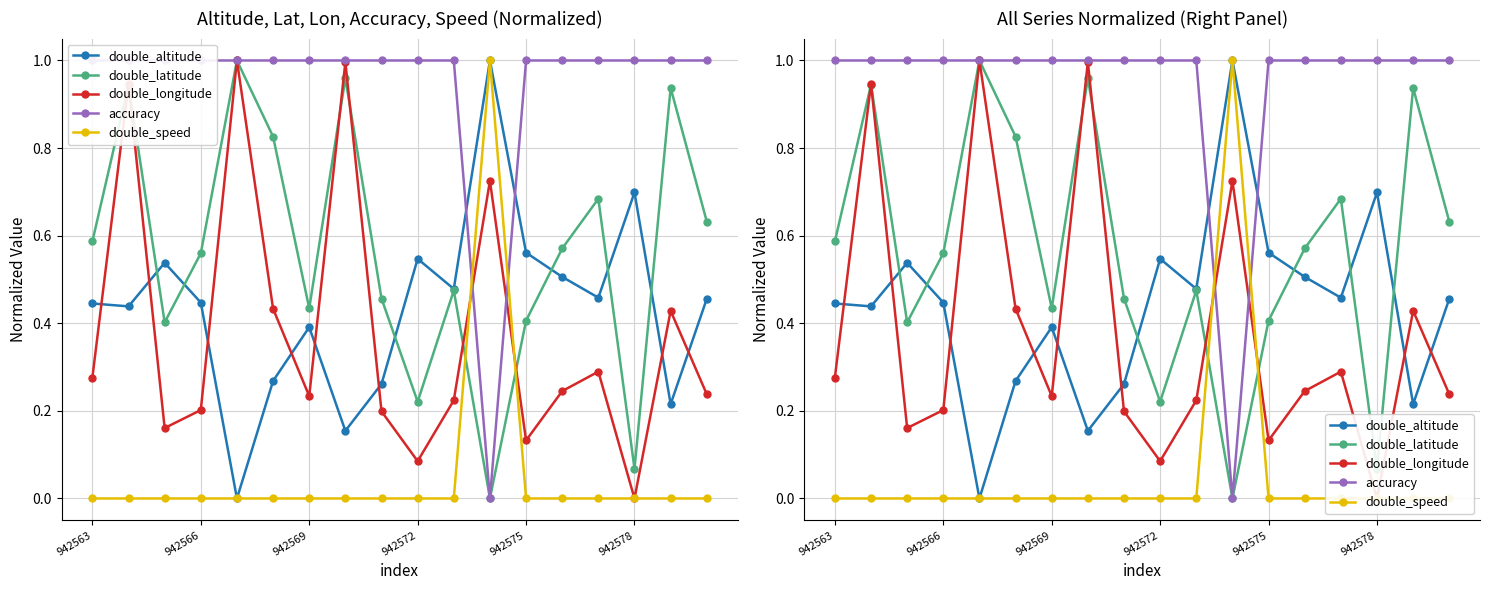

Reading left to right, list all the values displayed in this chart.

double_altitude: 0.4	0.4	0.5	0.4	0.0	0.3	0.4	0.2	0.3	0.5	0.5	1.0	0.6	0.5	0.5	0.7	0.2	0.5
double_latitude: 0.6	0.9	0.4	0.6	1.0	0.8	0.4	1.0	0.5	0.2	0.5	0.0	0.4	0.6	0.7	0.1	0.9	0.6
double_longitude: 0.3	0.9	0.2	0.2	1.0	0.4	0.2	1.0	0.2	0.1	0.2	0.7	0.1	0.2	0.3	0.0	0.4	0.2
accuracy: 1.0	1.0	1.0	1.0	1.0	1.0	1.0	1.0	1.0	1.0	1.0	0.0	1.0	1.0	1.0	1.0	1.0	1.0
double_speed: 0.0	0.0	0.0	0.0	0.0	0.0	0.0	0.0	0.0	0.0	0.0	1.0	0.0	0.0	0.0	0.0	0.0	0.0